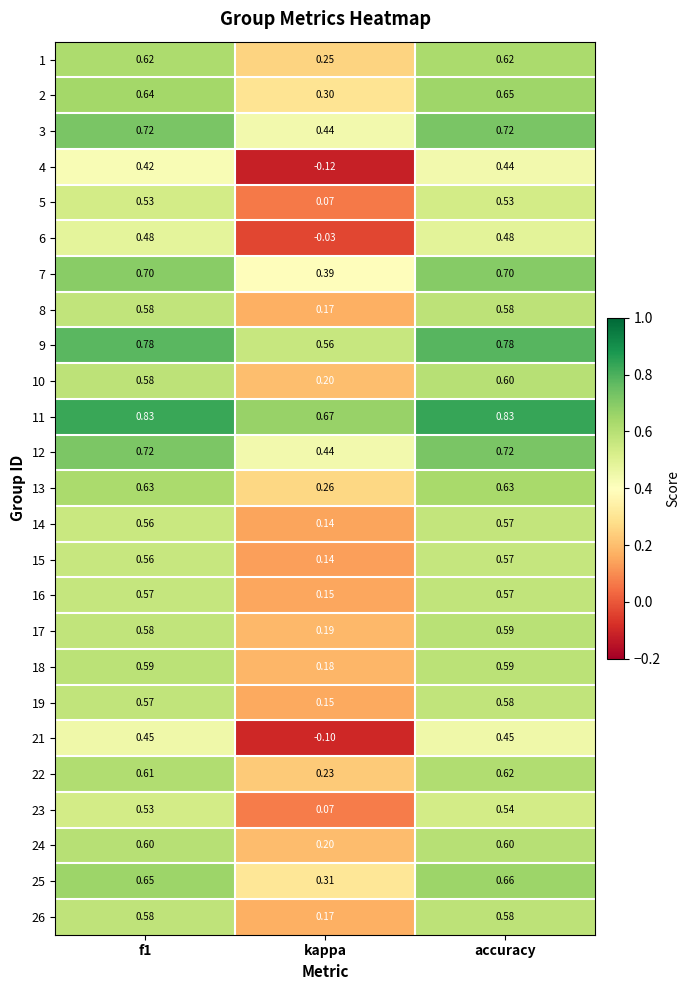

Where is 24 nearest to the value 0?

kappa